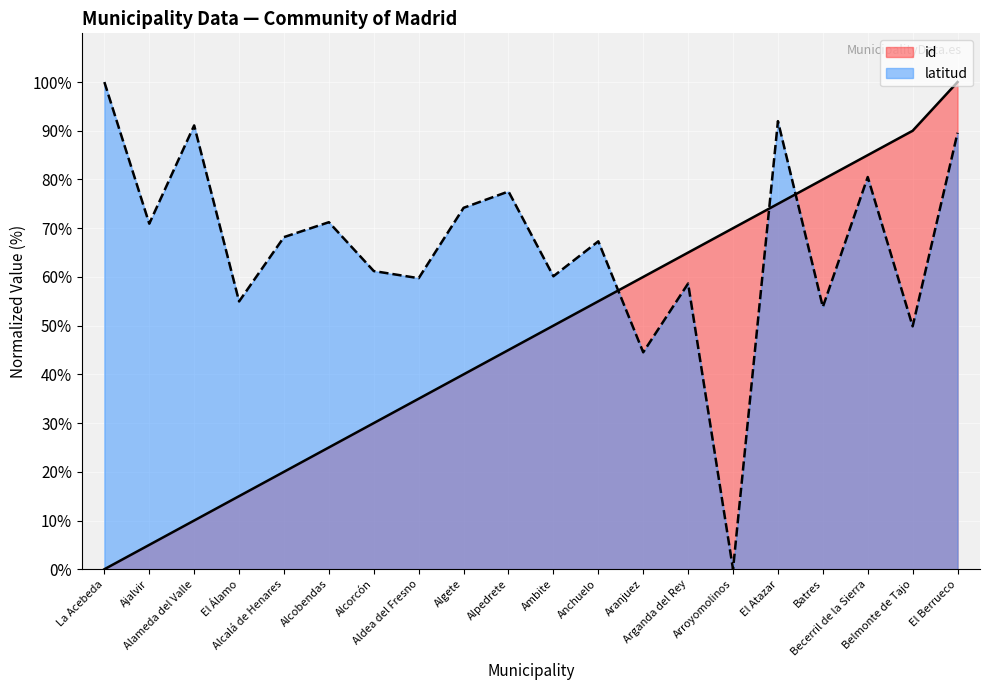

Does the chart display data point markers on the line(s)?

No